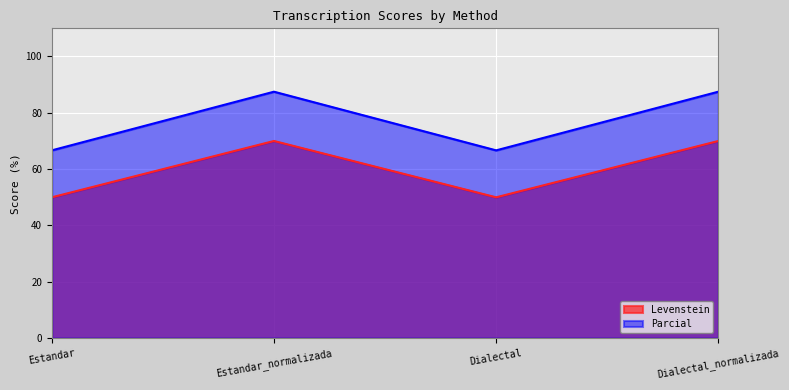

What are all the series names shown in the legend?

Levenstein, Parcial